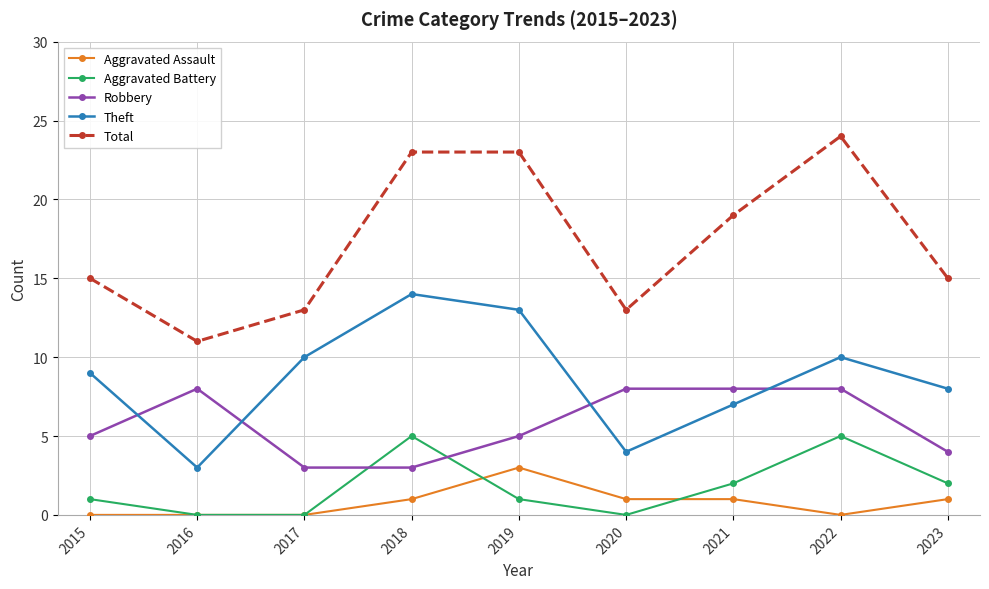

Read the Total value at 2017.

13